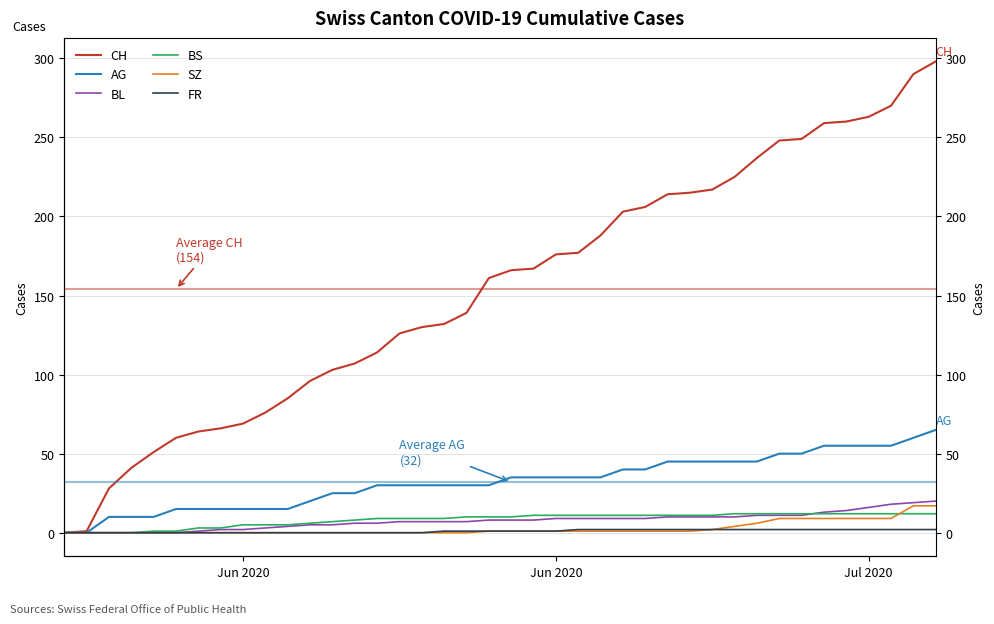

What is the greatest value displayed?

298